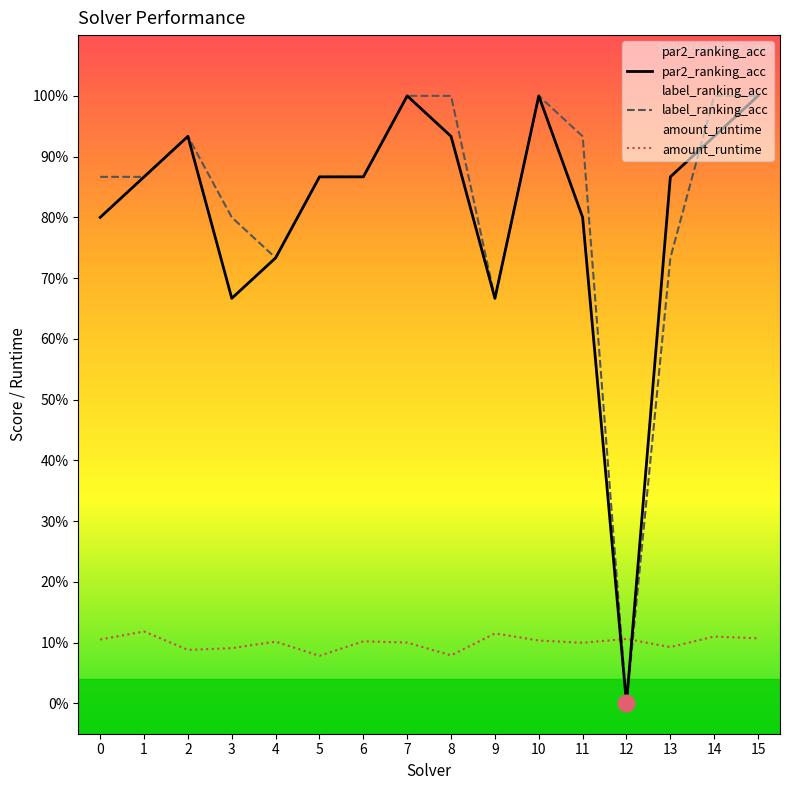

What are all the series names shown in the legend?

par2_ranking_acc, label_ranking_acc, amount_runtime